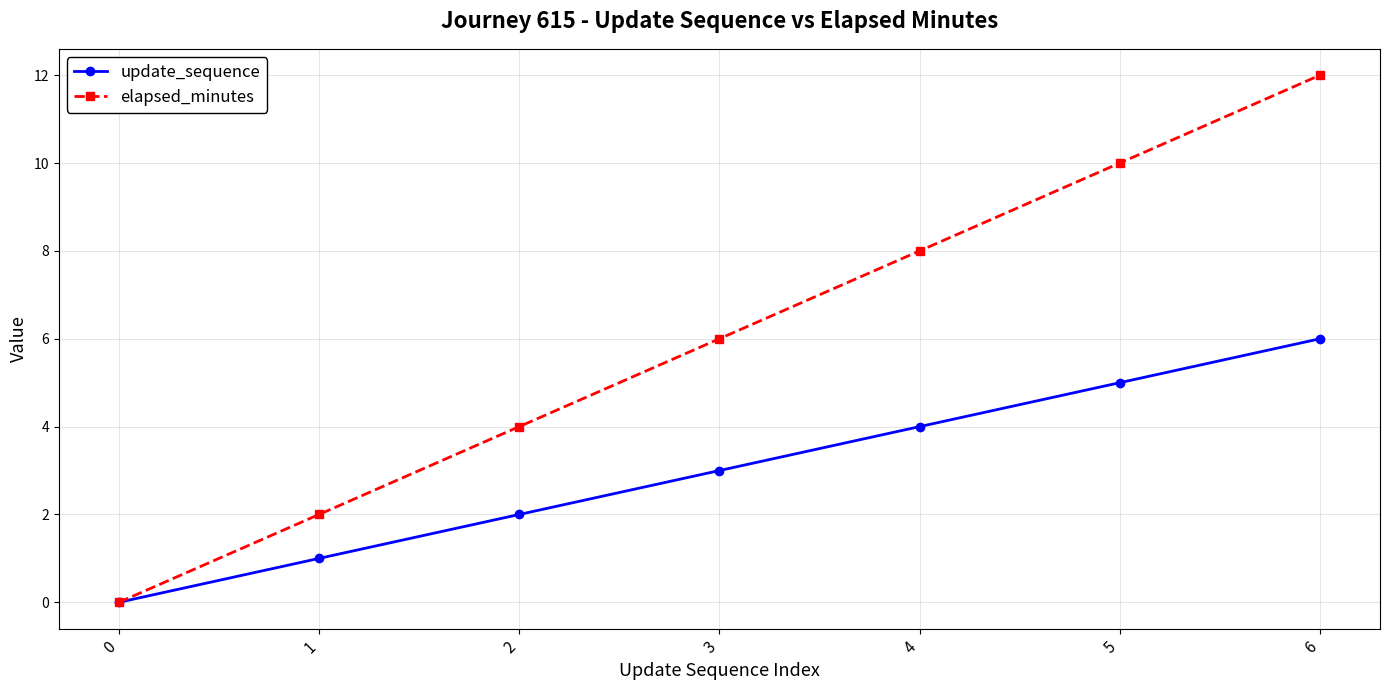

What is the value of the elapsed_minutes point at the 7th from the left?

12